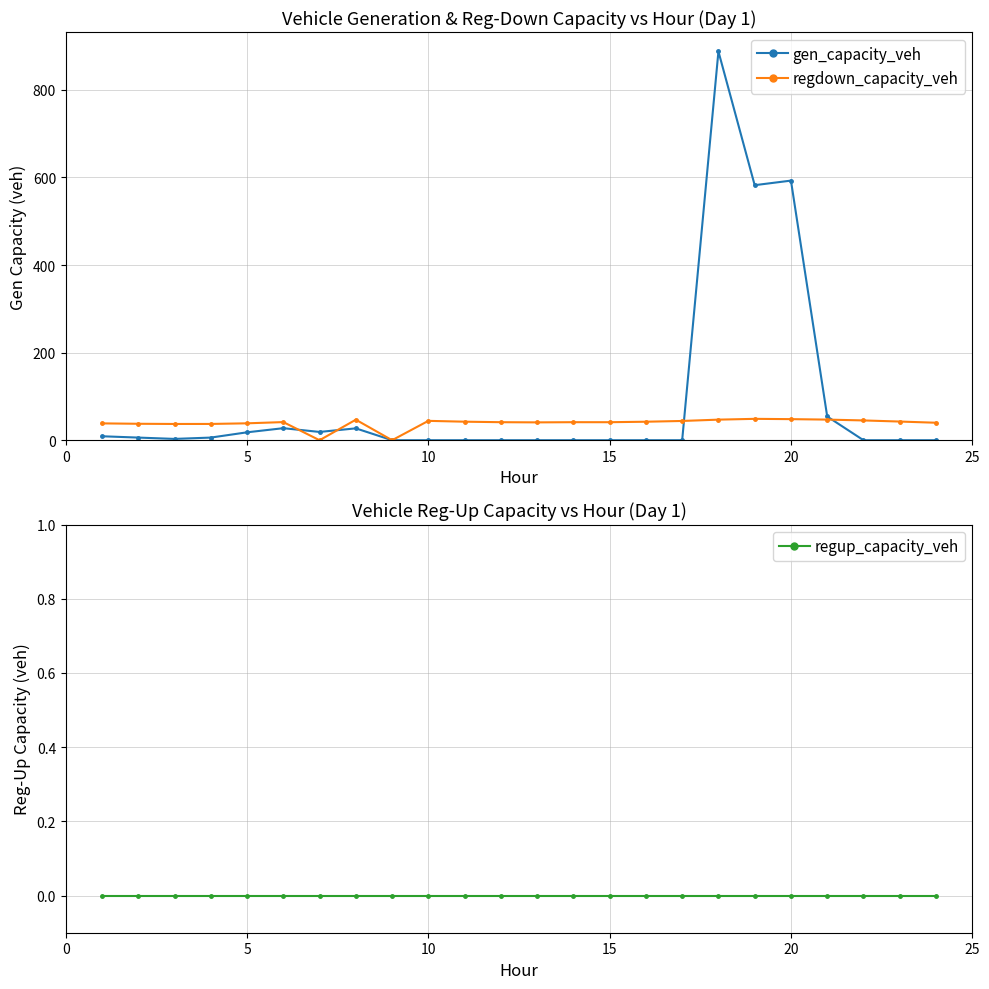

Which series has the largest total across all categories?

gen_capacity_veh